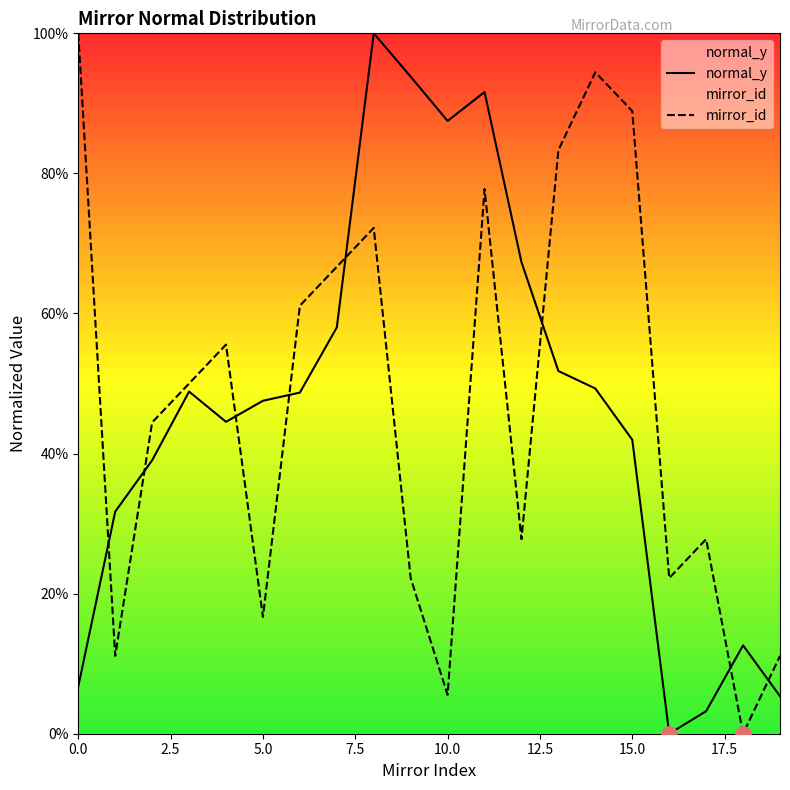

What are all the series names shown in the legend?

normal_y, mirror_id